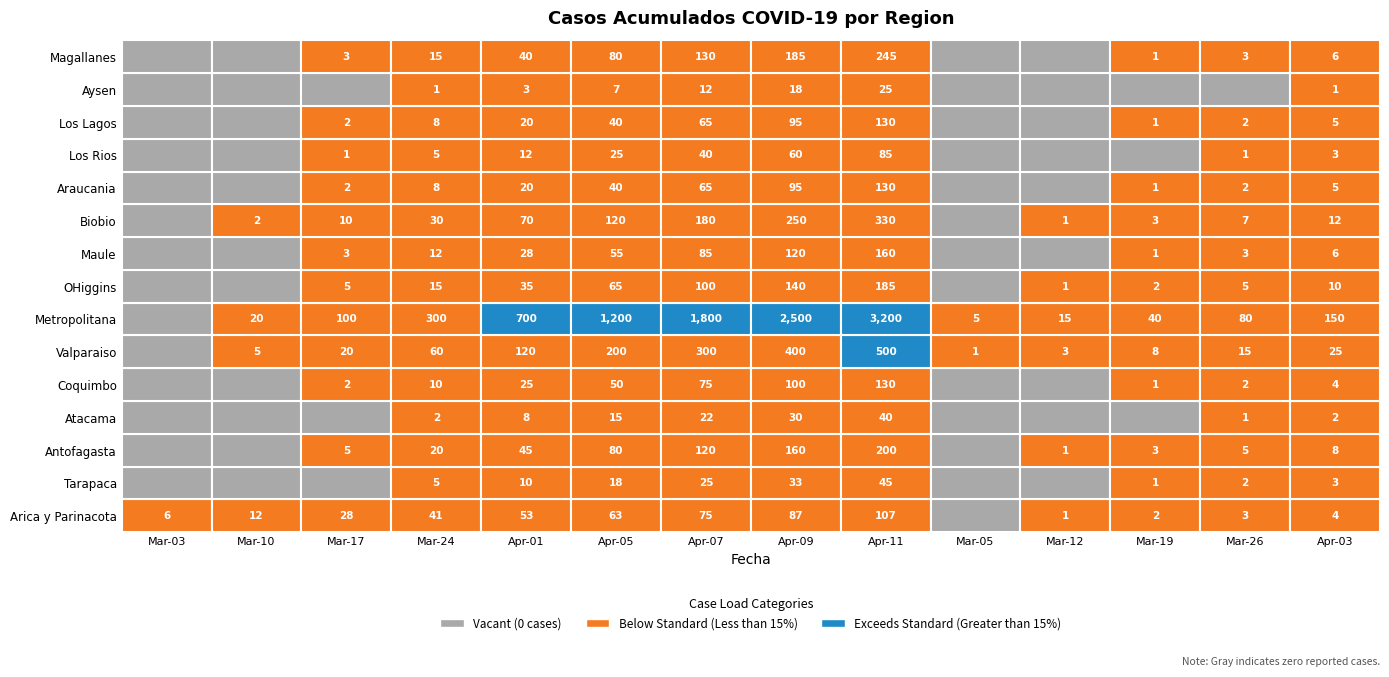

Reading right to left, list all the values displayed in this chart.

Arica y Parinacota: 4	3	2	1	0	107	87	75	63	53	41	28	12	6
Tarapaca: 3	2	1	0	0	45	33	25	18	10	5	0	0	0
Antofagasta: 8	5	3	1	0	200	160	120	80	45	20	5	0	0
Atacama: 2	1	0	0	0	40	30	22	15	8	2	0	0	0
Coquimbo: 4	2	1	0	0	130	100	75	50	25	10	2	0	0
Valparaiso: 25	15	8	3	1	500	400	300	200	120	60	20	5	0
Metropolitana: 150	80	40	15	5	3200	2500	1800	1200	700	300	100	20	0
OHiggins: 10	5	2	1	0	185	140	100	65	35	15	5	0	0
Maule: 6	3	1	0	0	160	120	85	55	28	12	3	0	0
Biobio: 12	7	3	1	0	330	250	180	120	70	30	10	2	0
Araucania: 5	2	1	0	0	130	95	65	40	20	8	2	0	0
Los Rios: 3	1	0	0	0	85	60	40	25	12	5	1	0	0
Los Lagos: 5	2	1	0	0	130	95	65	40	20	8	2	0	0
Aysen: 1	0	0	0	0	25	18	12	7	3	1	0	0	0
Magallanes: 6	3	1	0	0	245	185	130	80	40	15	3	0	0